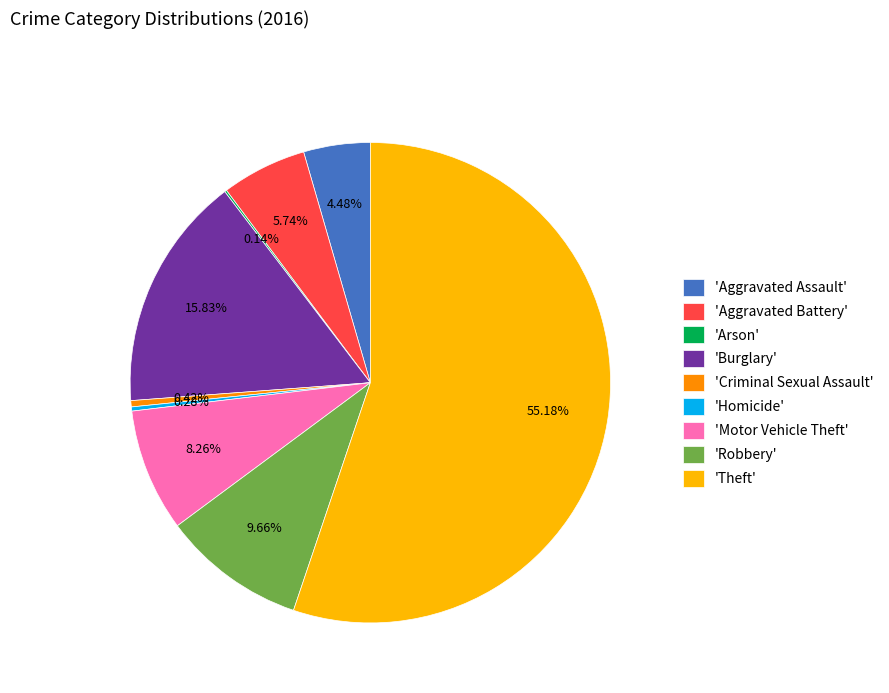

Does any single category account for the majority?

Yes